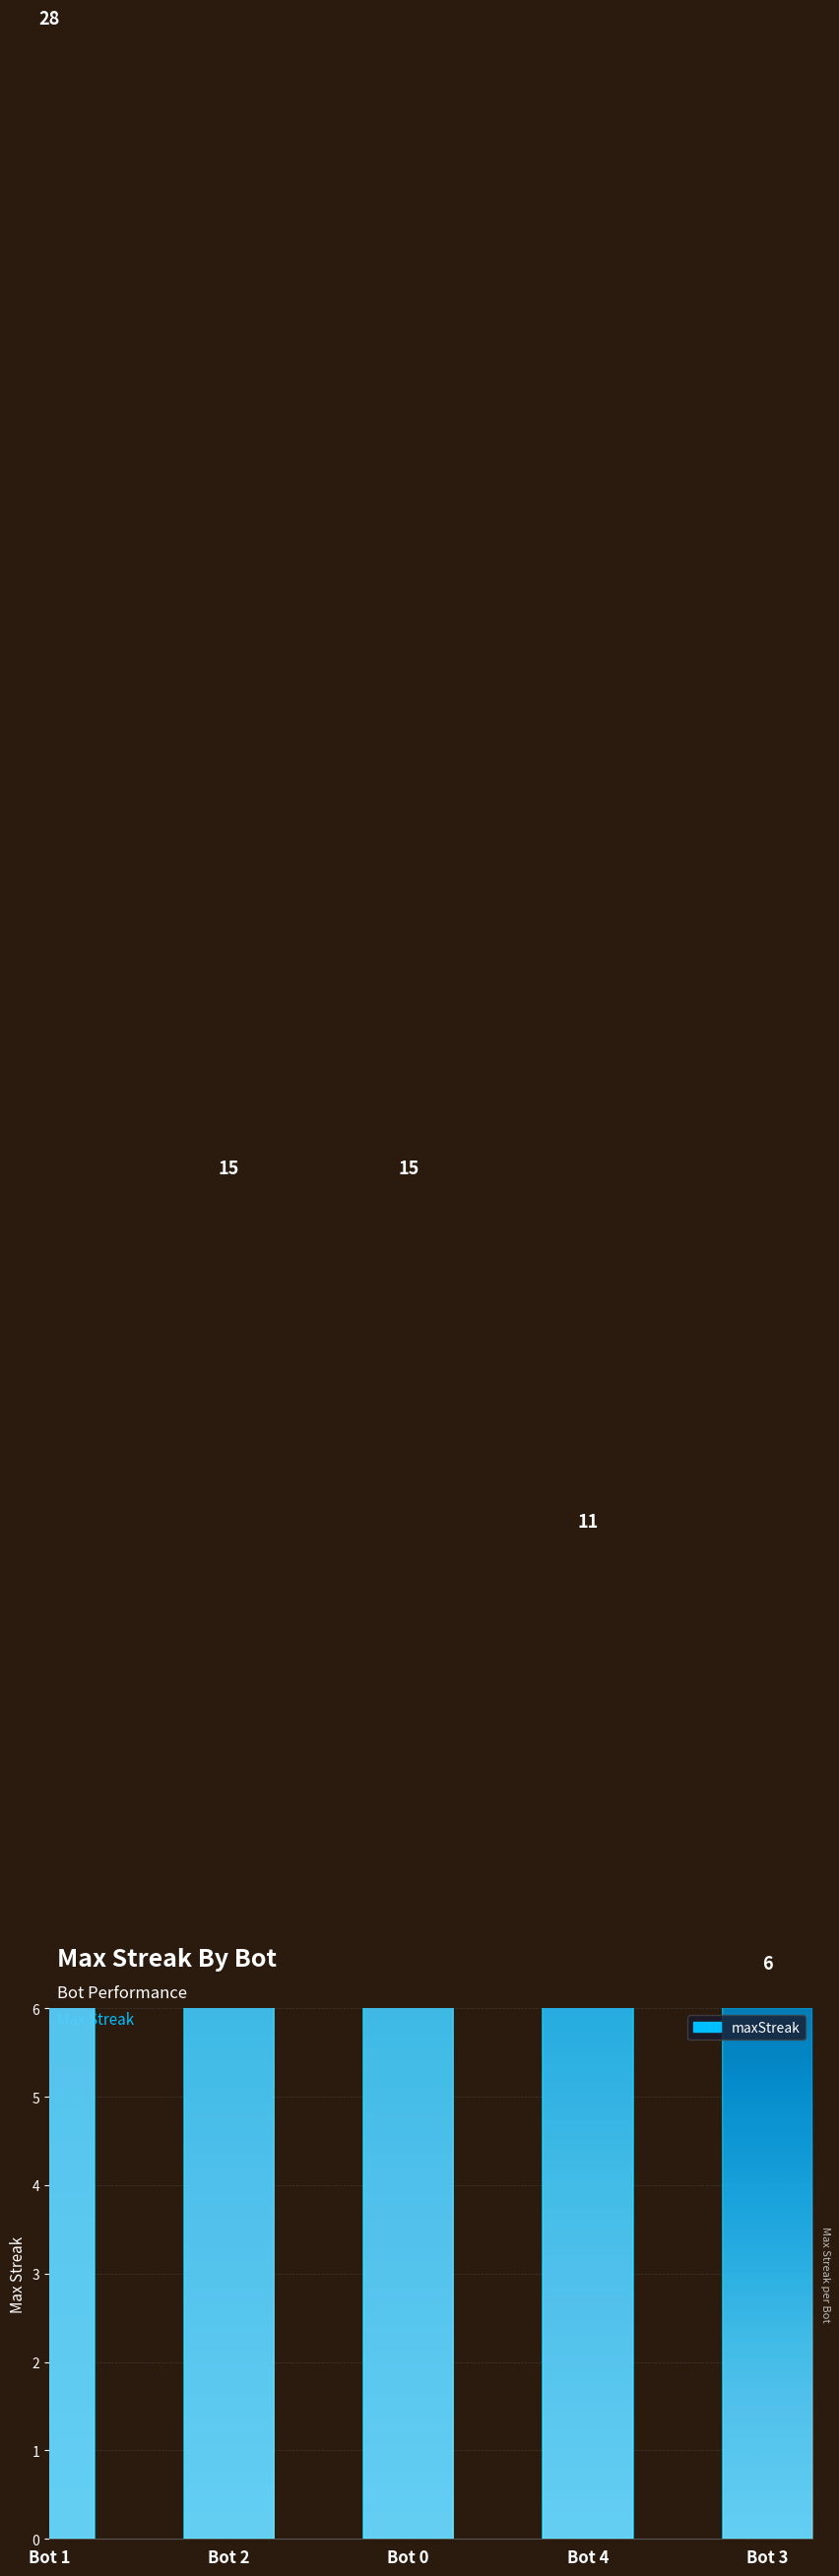

List the labels in order of value, smallest first.

Bot 3, Bot 4, Bot 2, Bot 0, Bot 1